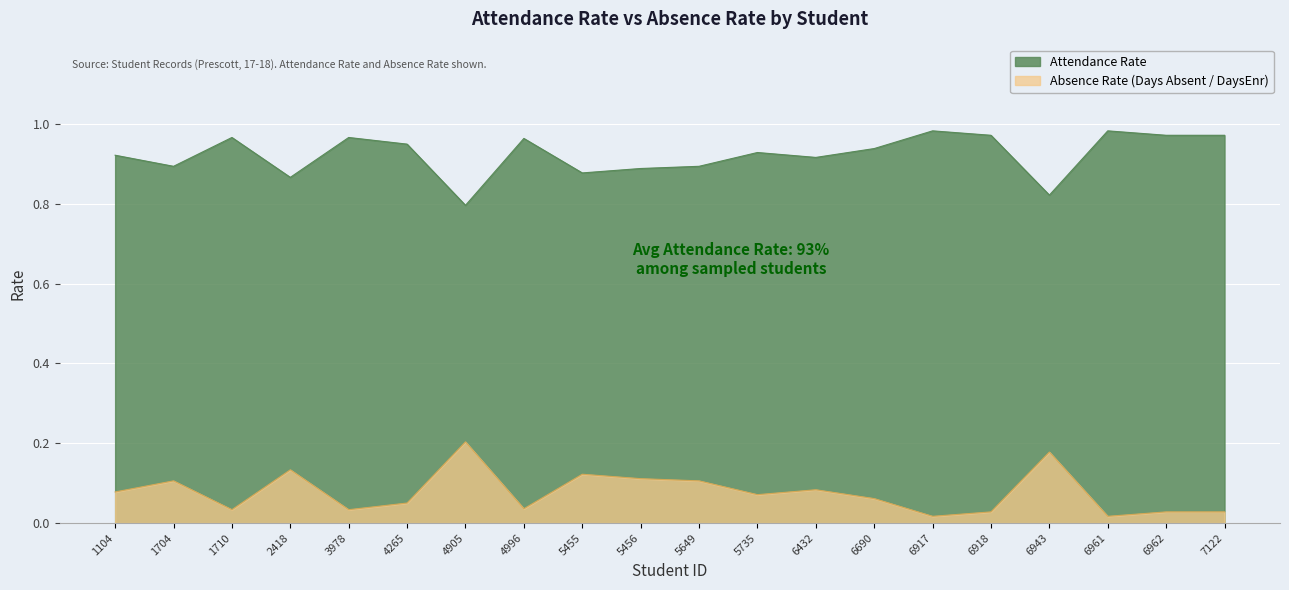

True or false: Days Absent (scaled) and Attendance Rate cross at least once.

False